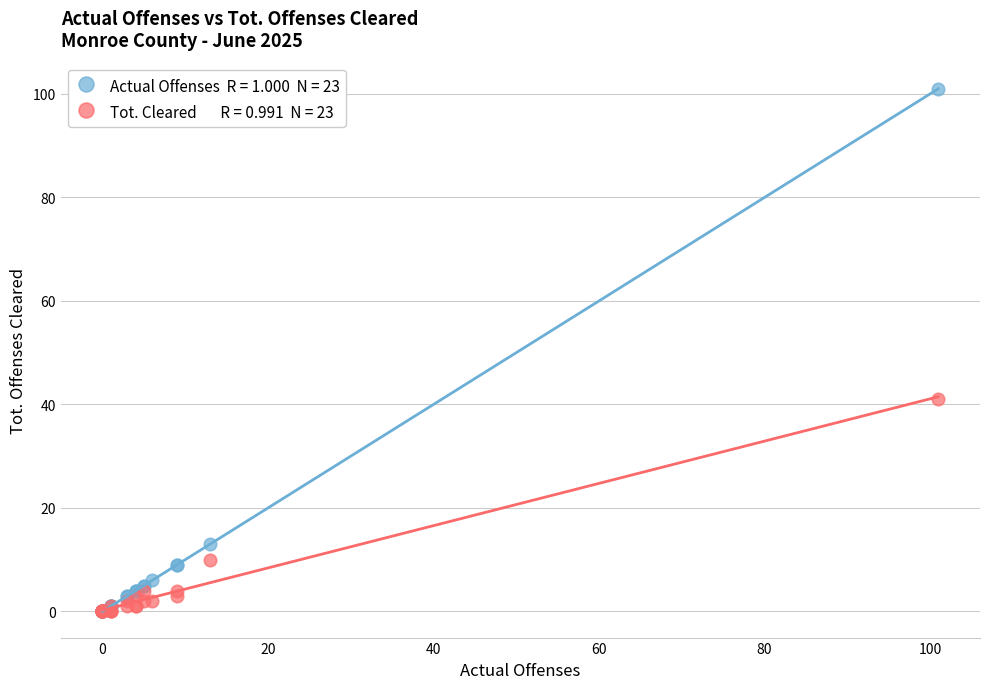

Across all series, what Y value is closest to 50?

41